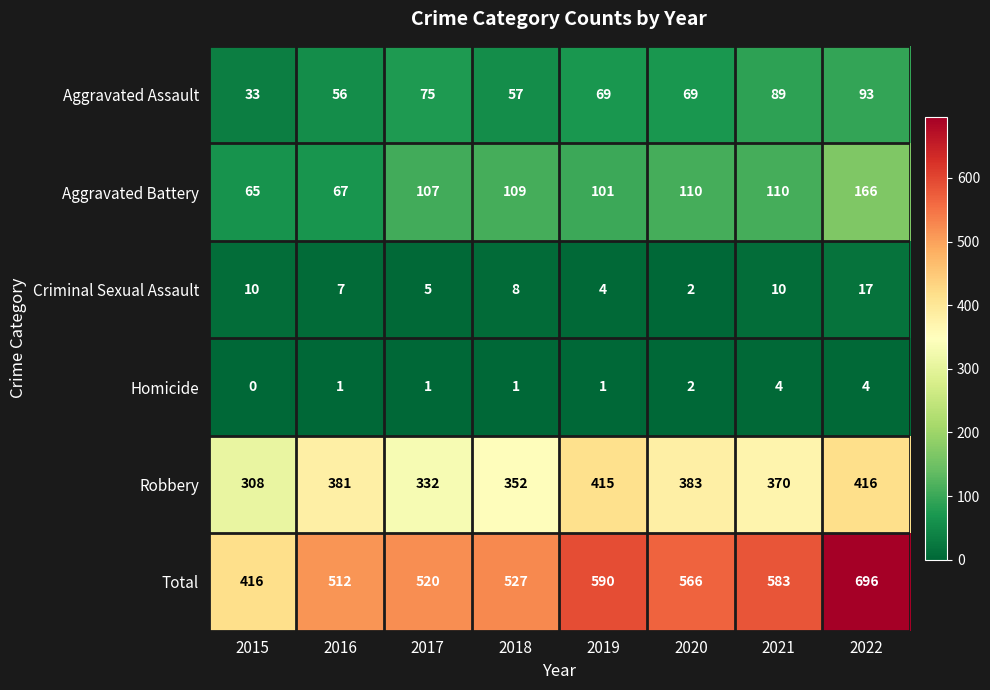

What is the greatest value displayed?

696